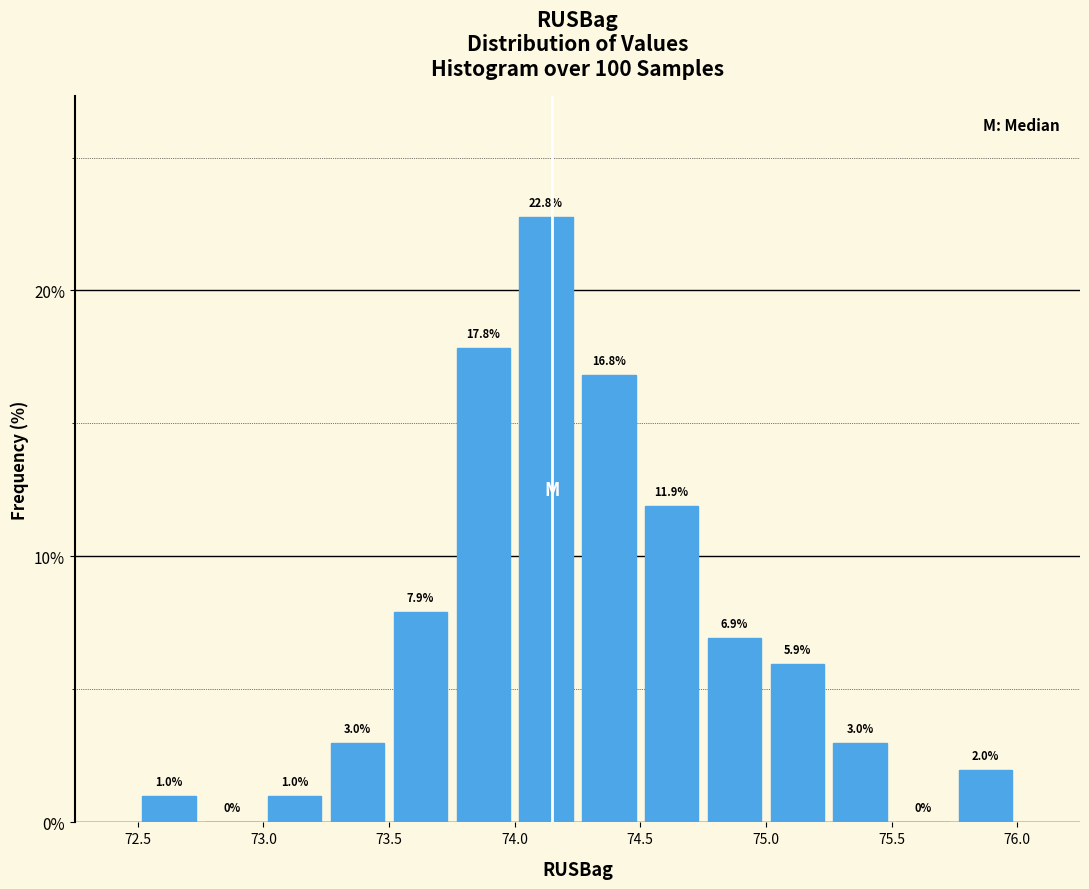

Reading left to right, transcribe this chart: for each bar, give the range it covers on the x-axis and its height.

72.50 to 72.75: 1.0
72.75 to 73.00: 0.0
73.00 to 73.25: 1.0
73.25 to 73.50: 3.0
73.50 to 73.75: 7.9
73.75 to 74.00: 17.8
74.00 to 74.25: 22.8
74.25 to 74.50: 16.8
74.50 to 74.75: 11.9
74.75 to 75.00: 6.9
75.00 to 75.25: 5.9
75.25 to 75.50: 3.0
75.50 to 75.75: 0.0
75.75 to 76.00: 2.0